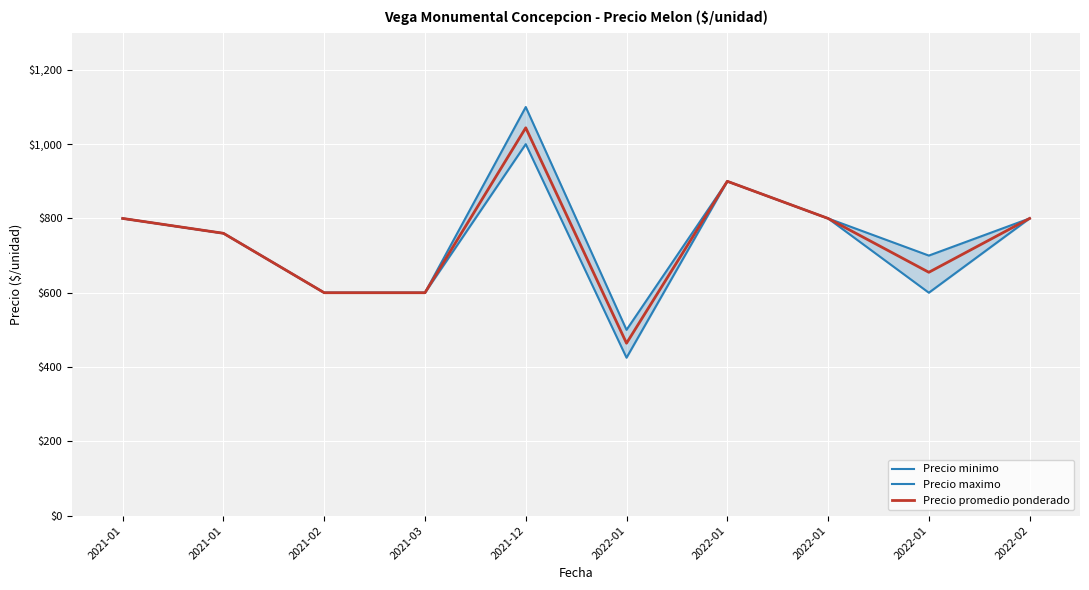

Reading left to right, extract all data points from this chart.

Precio minimo: 2021-01=800	2021-01=760	2021-02=600	2021-03=600	2021-12=1000	2022-01=425	2022-01=900	2022-01=800	2022-01=600	2022-02=800
Precio maximo: 2021-01=800	2021-01=760	2021-02=600	2021-03=600	2021-12=1100	2022-01=500	2022-01=900	2022-01=800	2022-01=700	2022-02=800
Precio promedio ponderado: 2021-01=800	2021-01=760	2021-02=600	2021-03=600	2021-12=1044	2022-01=464	2022-01=900	2022-01=800	2022-01=655	2022-02=800